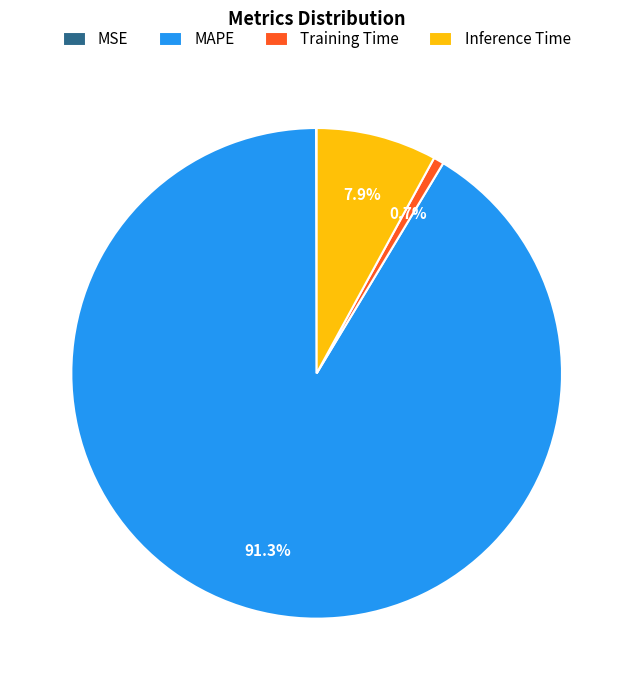

Combined, what portion of the pie is Inference Time and MAPE?

99.3%